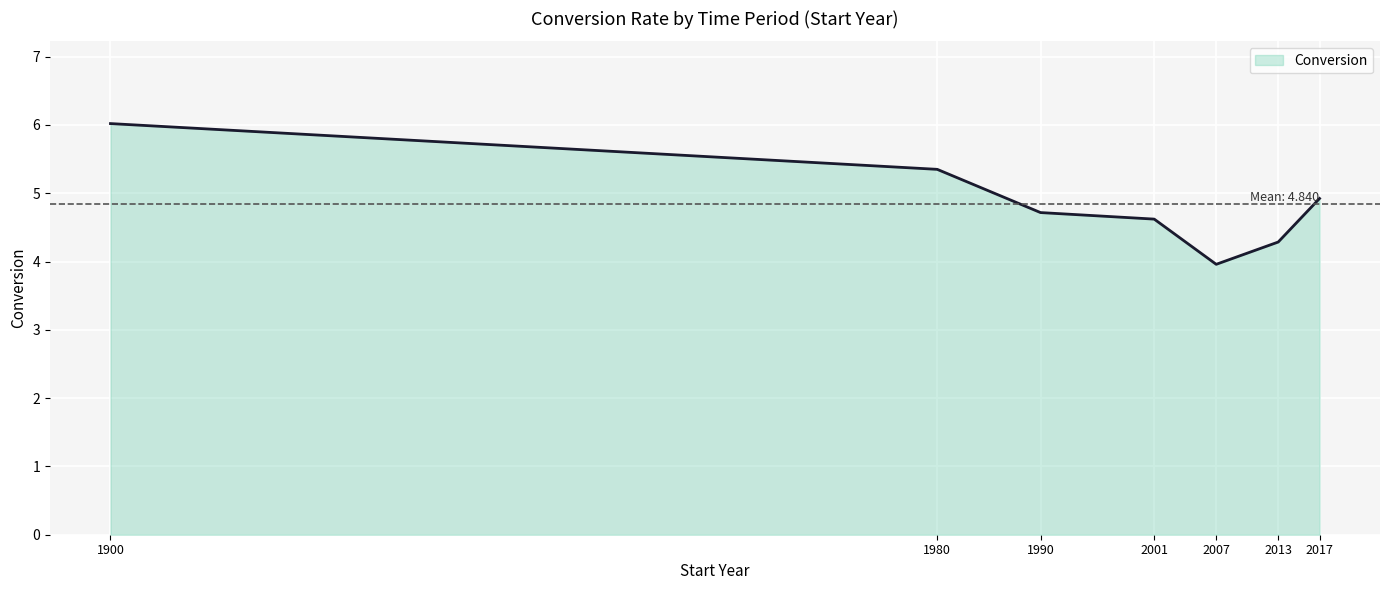

Read the value at 2007.

4.0